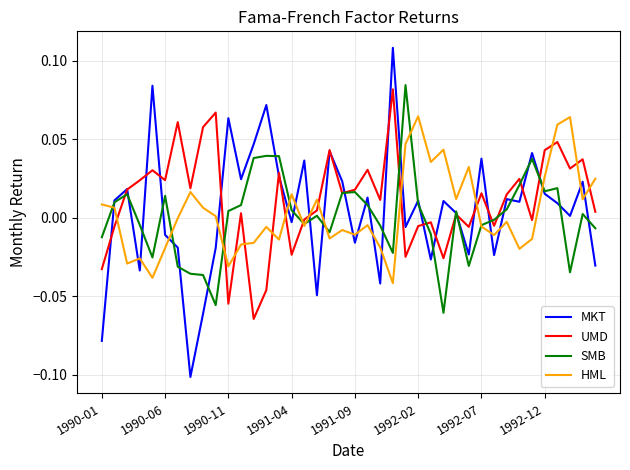

Which series has the largest range (max minus min)?

MKT